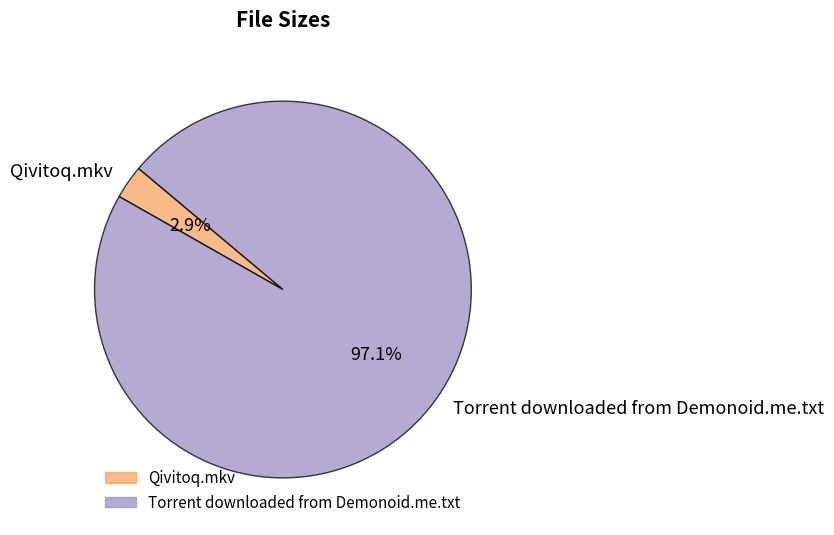

Between Torrent downloaded from Demonoid.me.txt and Qivitoq.mkv, which is larger?

Torrent downloaded from Demonoid.me.txt